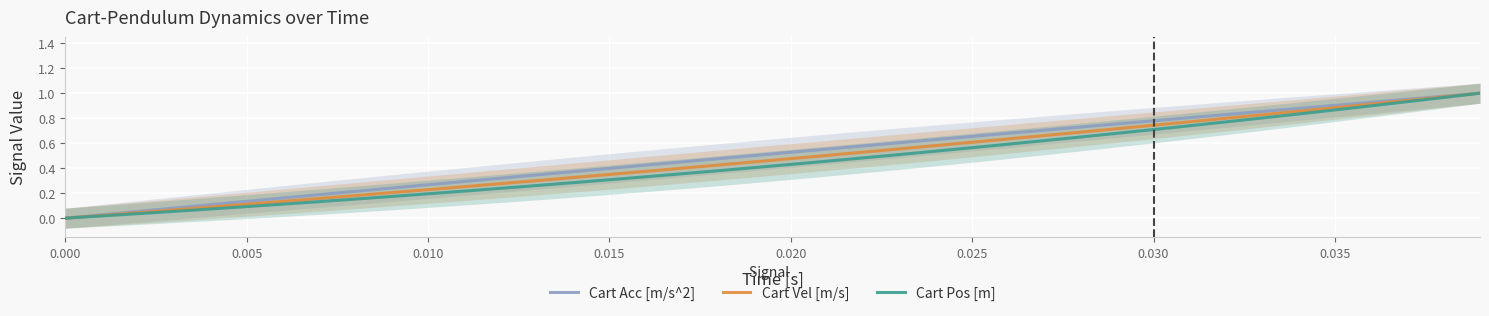

True or false: Cart Pos [m] and Cart Acc [m/s^2] cross at least once.

False